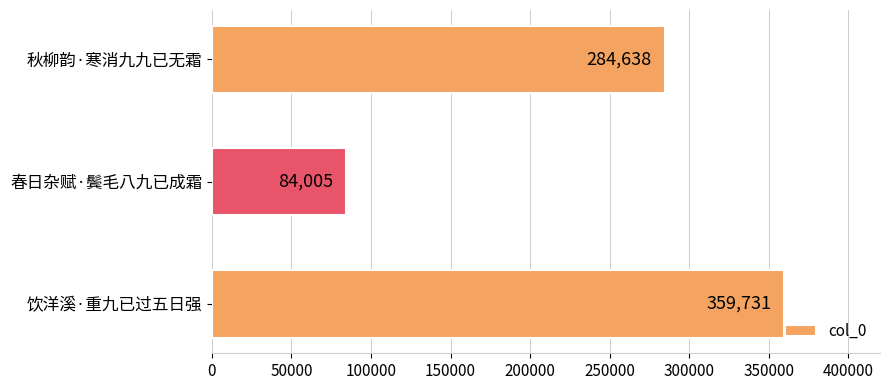

The value at 饮洋溪·重九已过五日强 is 223405. True or false?

False